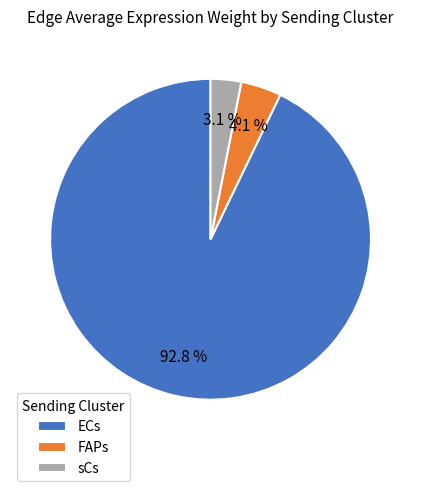

To the nearest percent, what portion does sCs represent?

3%